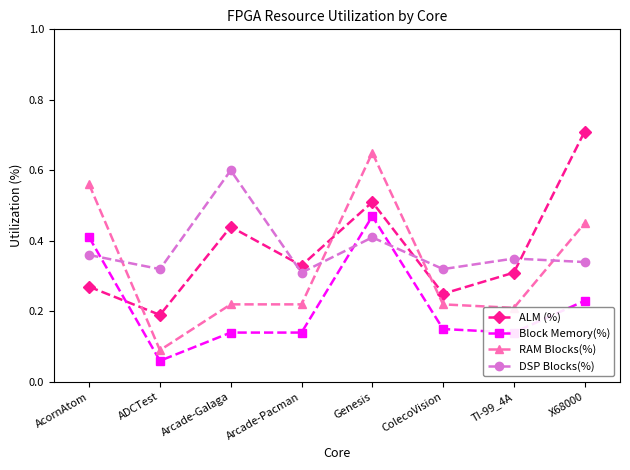

What are all the series names shown in the legend?

ALM (%), Block Memory(%), RAM Blocks(%), DSP Blocks(%)